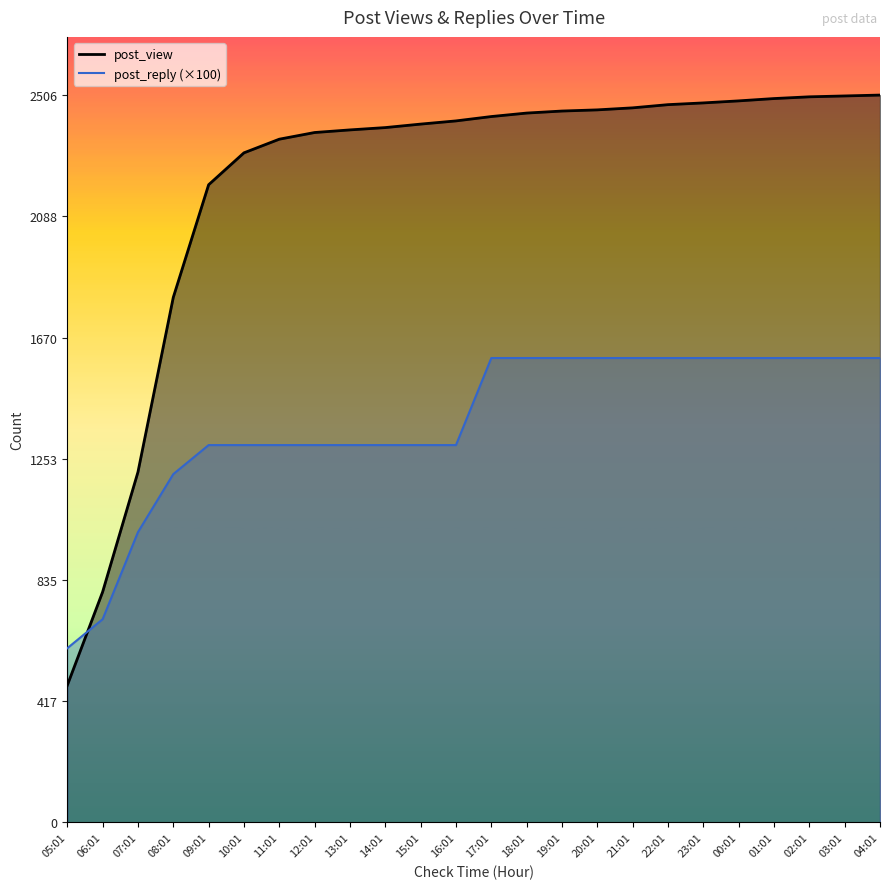

The value of post_reply at 05:01 is 600. True or false?

True